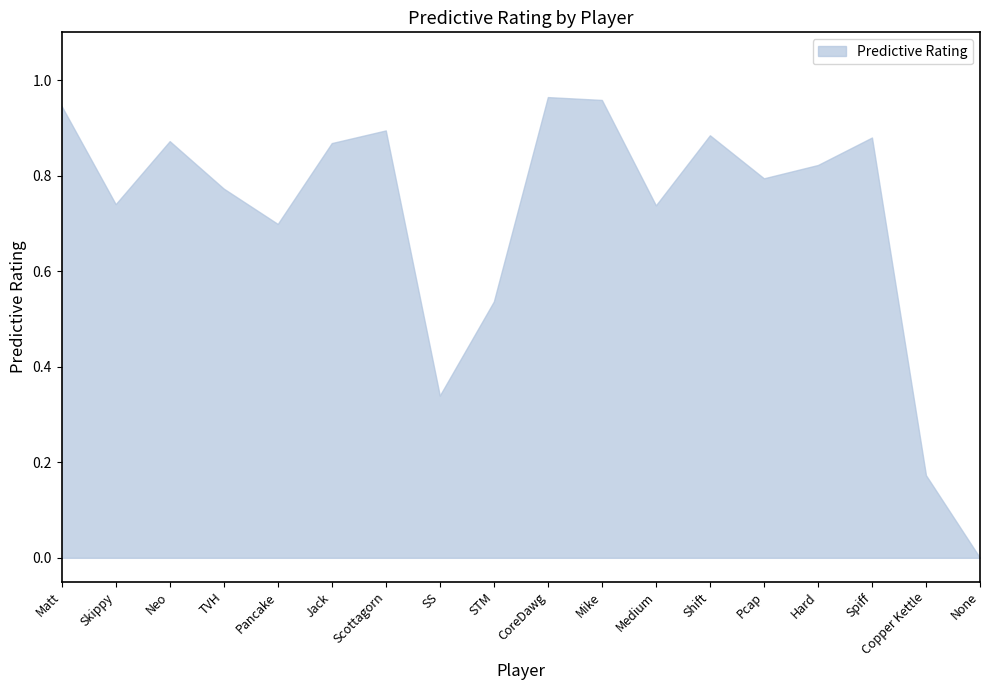

The value at Matt is 0.9. True or false?

True